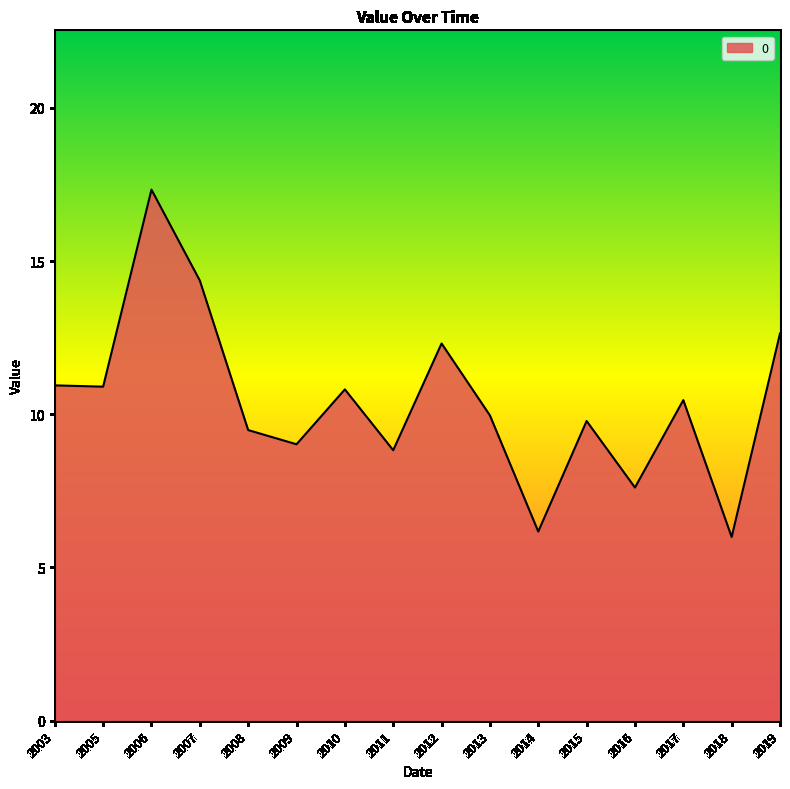

True or false: the data has more than 1 interior local peaks.

True